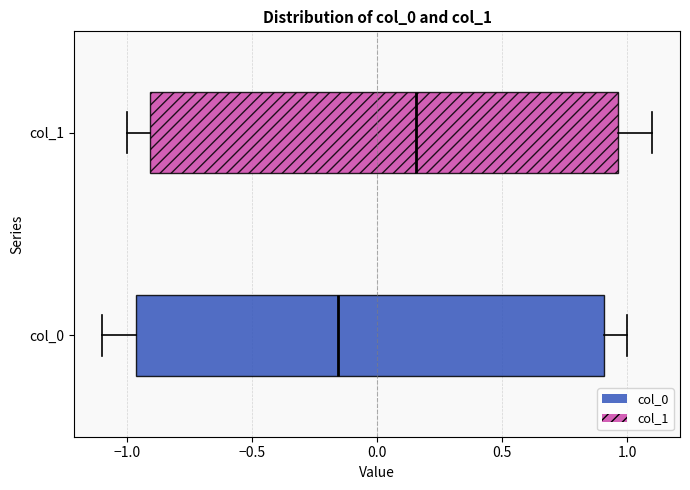

Which box's median line is the furthest to the left?

col_0